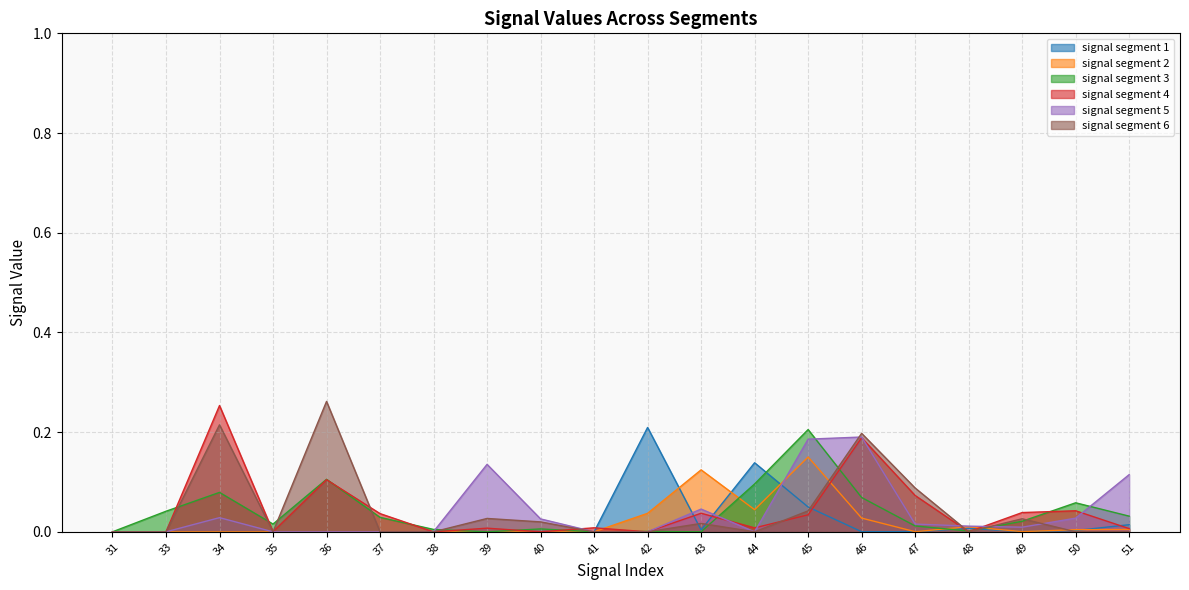

Where do signal segment 6 and signal segment 5 first cross each other?

45 and 46